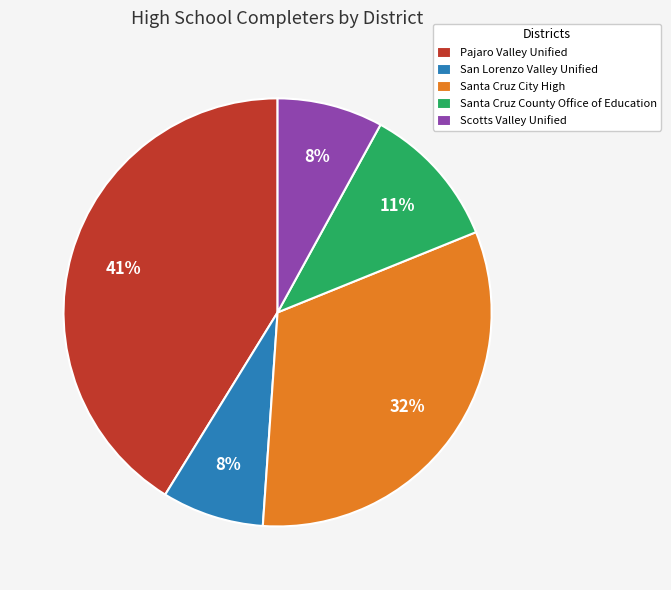

What is the largest slice in the pie chart?

Pajaro Valley Unified